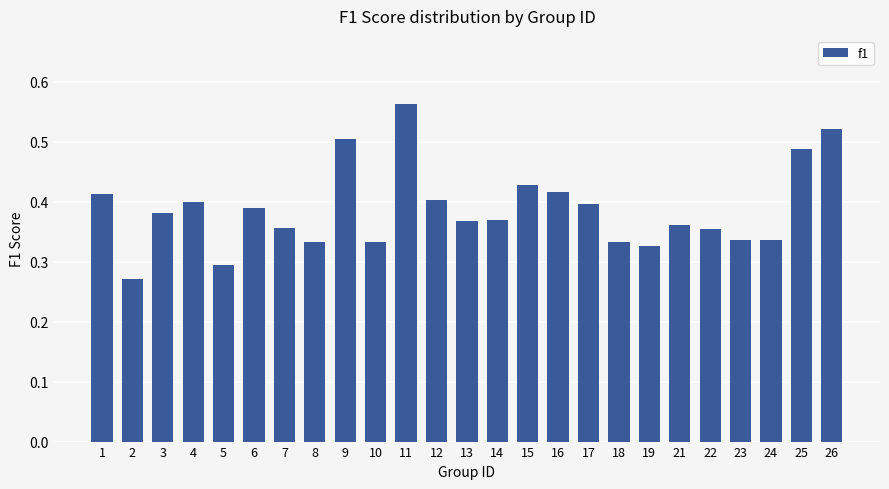

What is the sum of the values at 15 and 2?

0.7